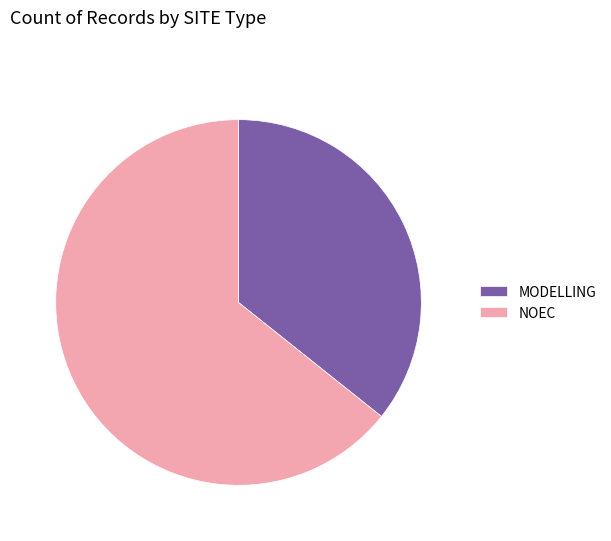

Combined, do NOEC and MODELLING account for over 50%?

Yes